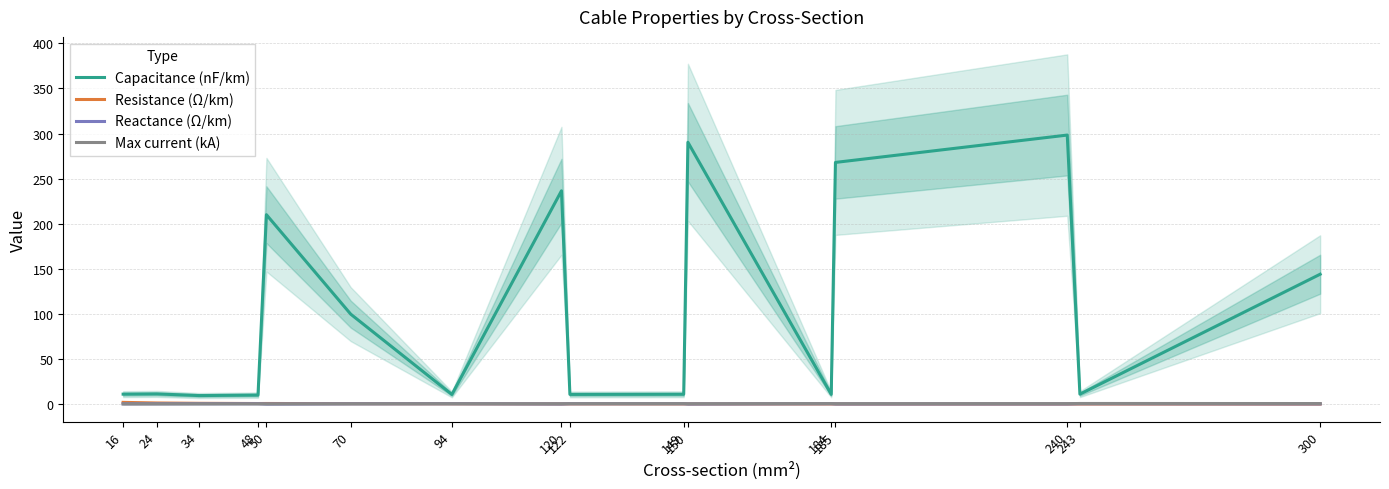

Between which two adjacent categories do Reactance (Ω/km) and Resistance (Ω/km) first intersect?

70 and 94